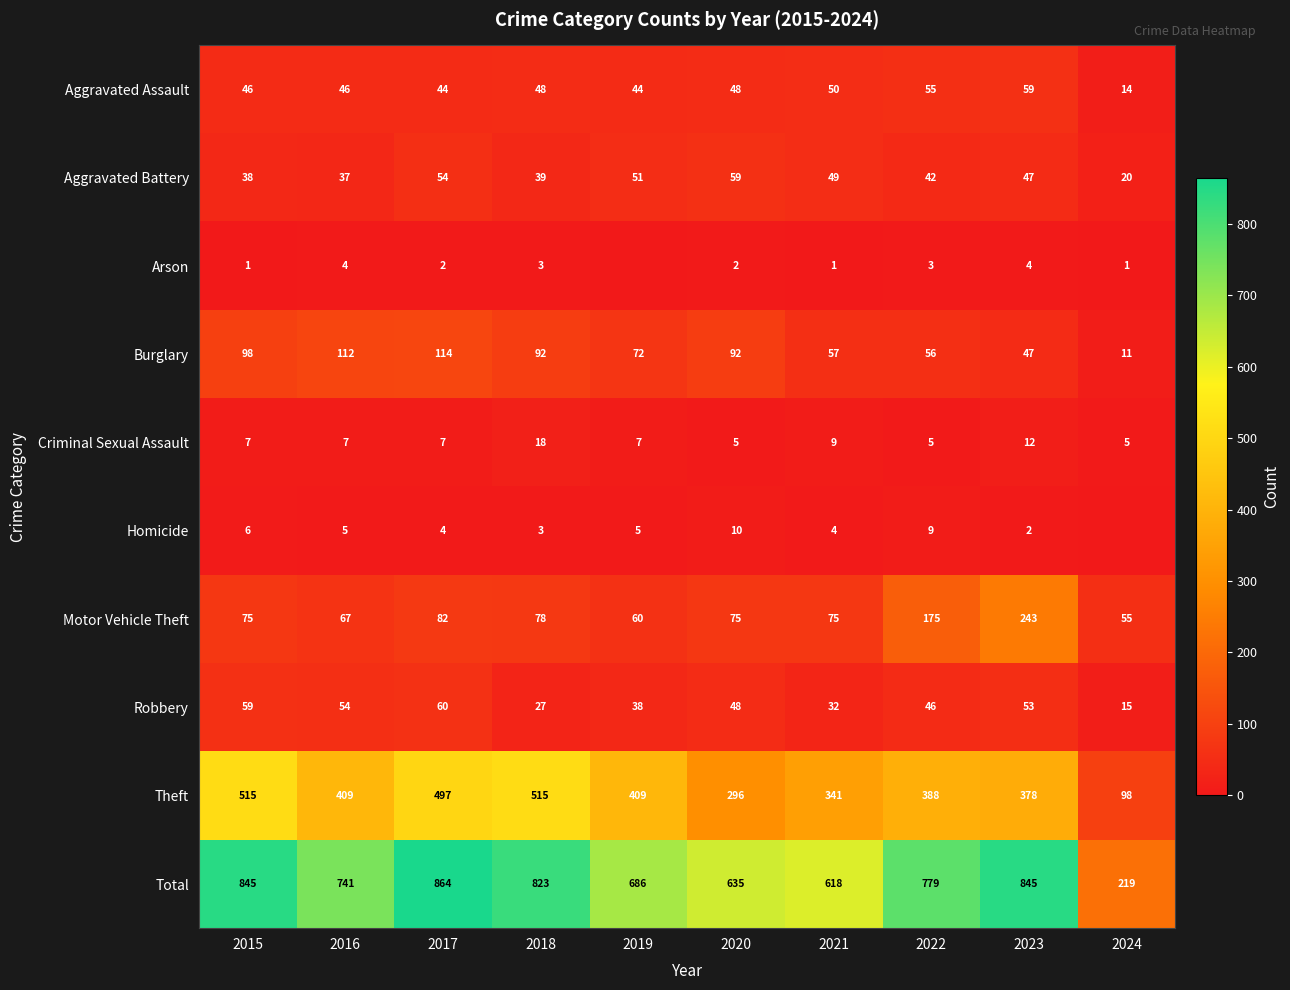

What is the sum of the Burglary values at 2023 and 2019?

119